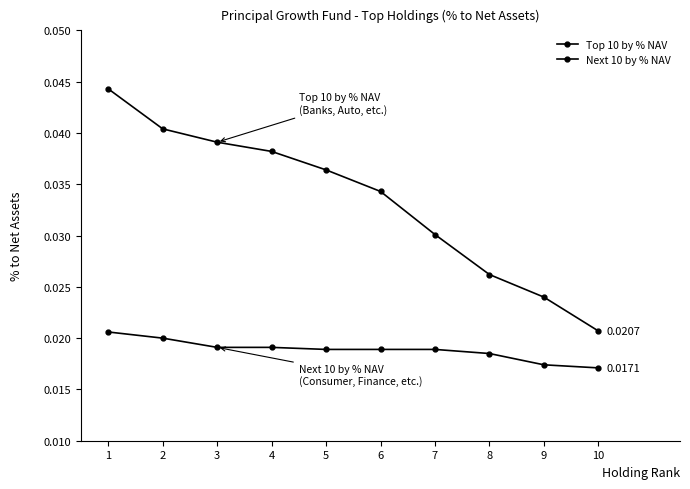

Does the chart have visible grid lines?

No